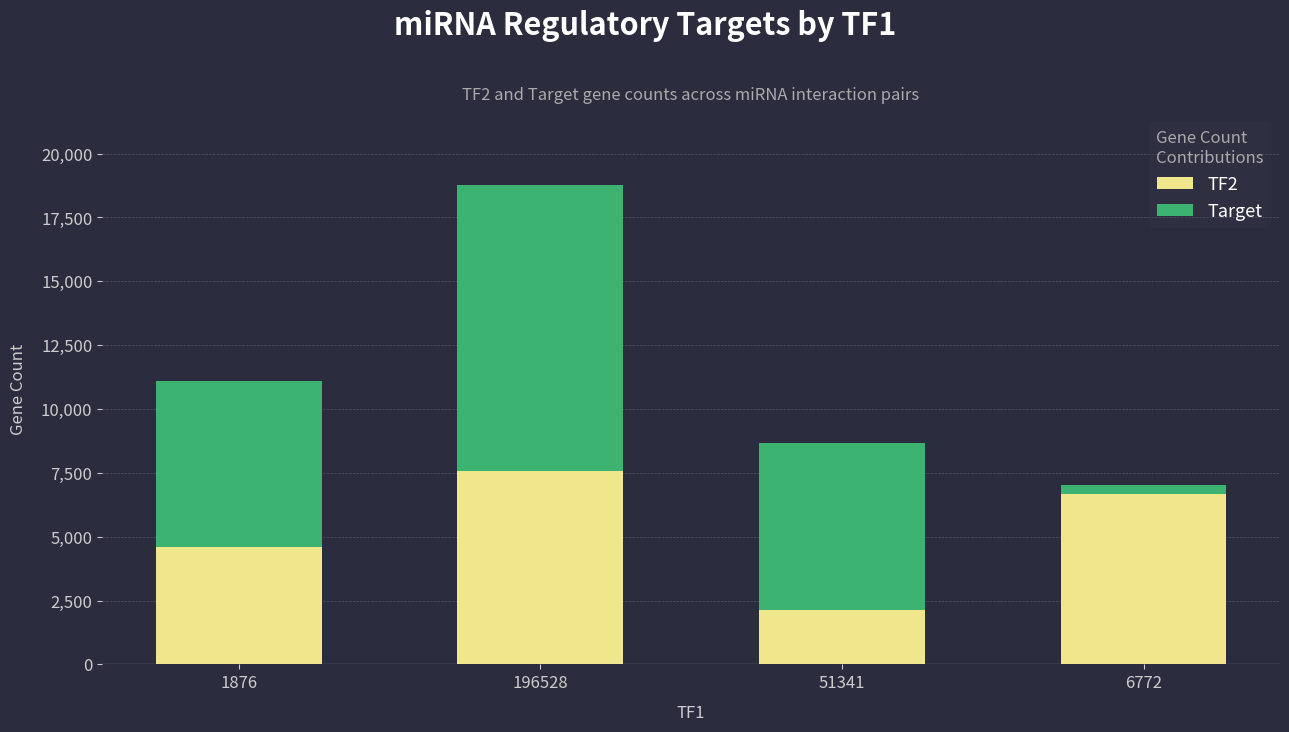

The TF2 series shows 10862 at 196528. True or false?

False